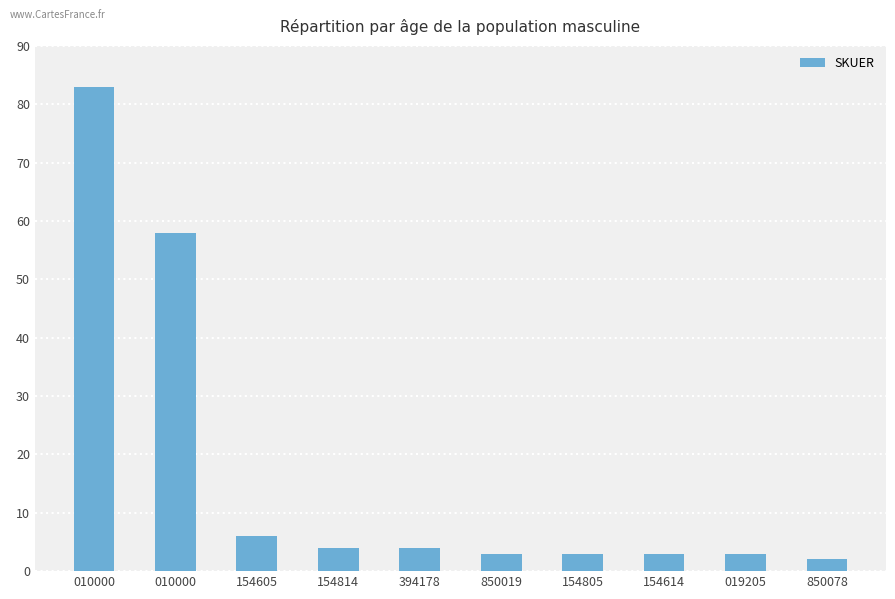

The value at 850078 is 0. True or false?

False